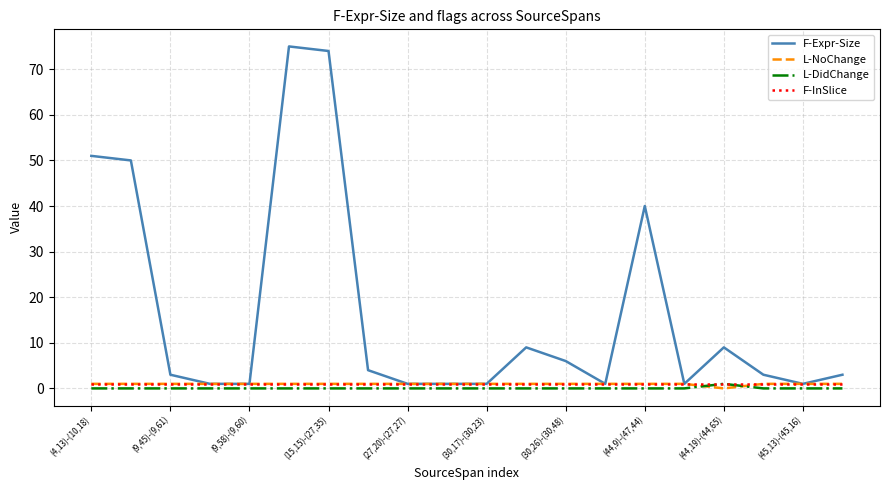

Which series has the largest total across all categories?

F-Expr-Size